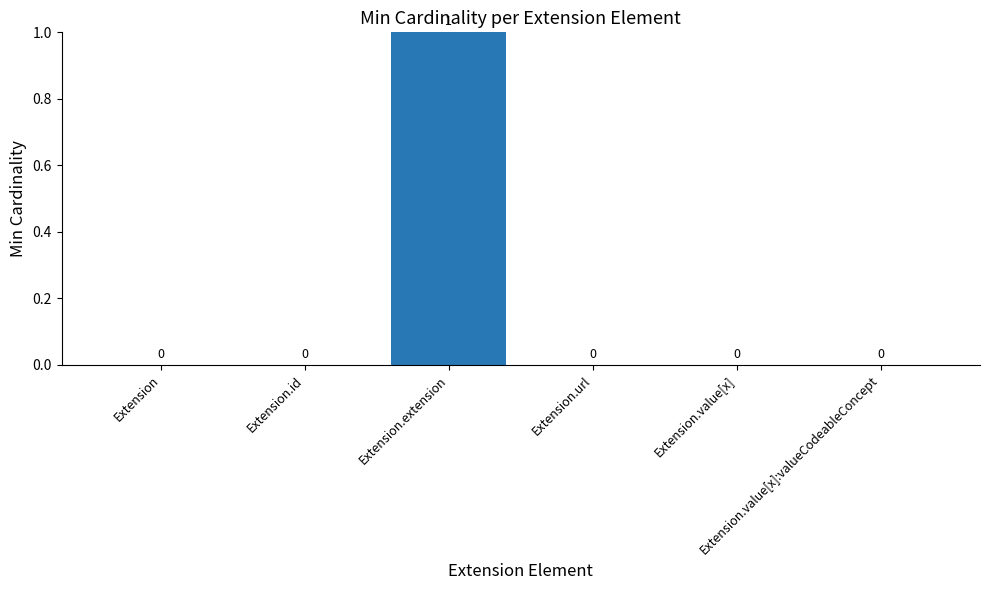

Which has a higher value, Extension.extension or Extension.value[x]:valueCodeableConcept?

Extension.extension